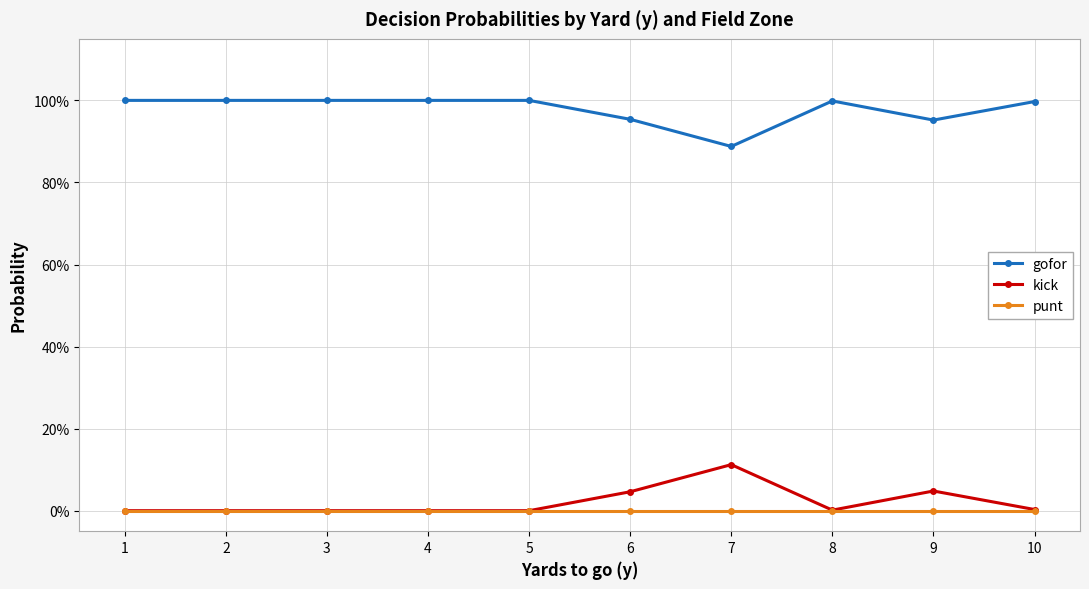

What are all the series names shown in the legend?

gofor, kick, punt